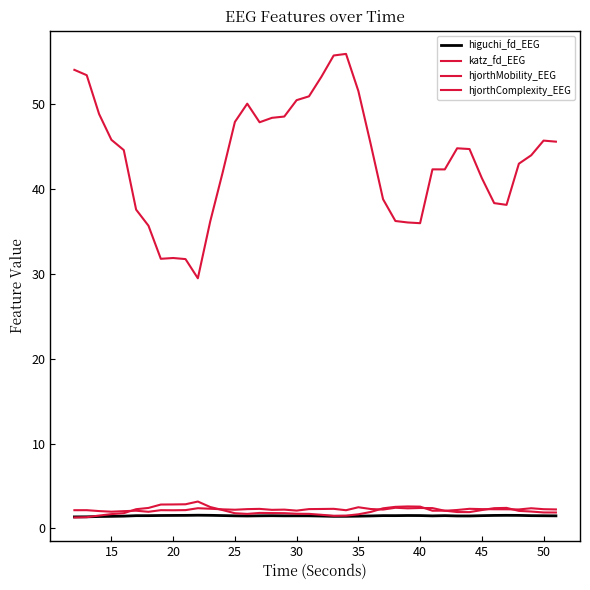

How many lines are shown in the chart?

4